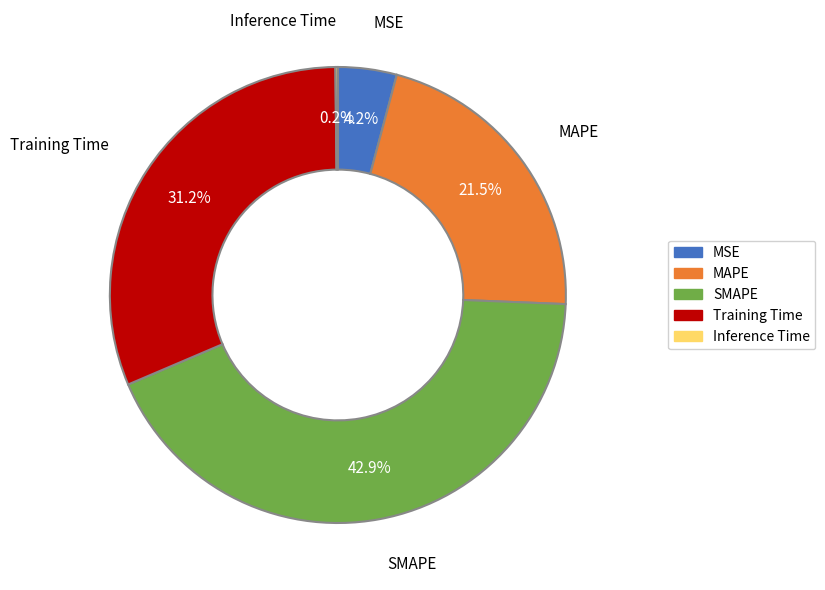

Which has a higher value, Training Time or SMAPE?

SMAPE